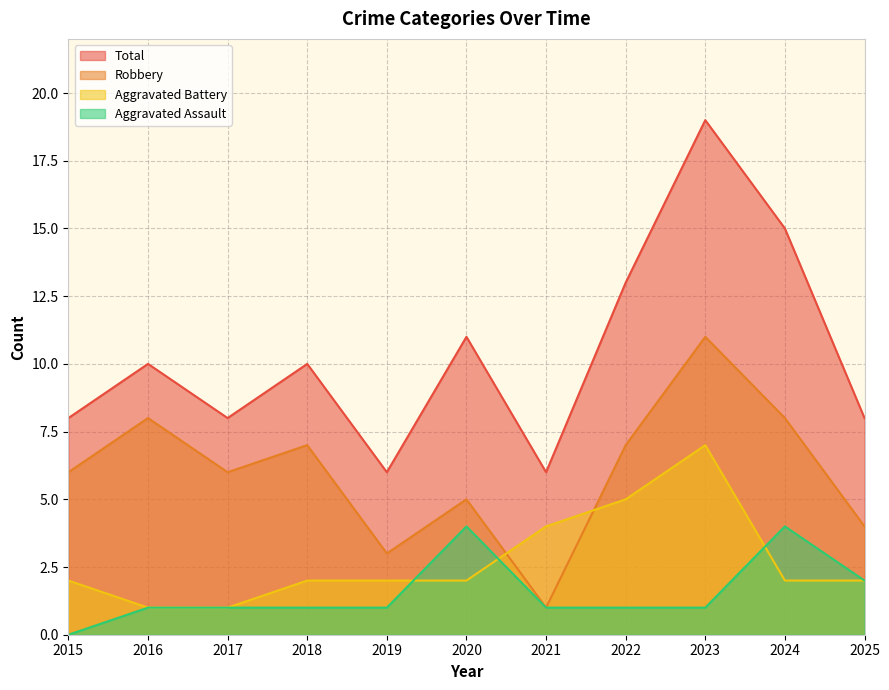

At how many categories does at least one series exceed 8?

6